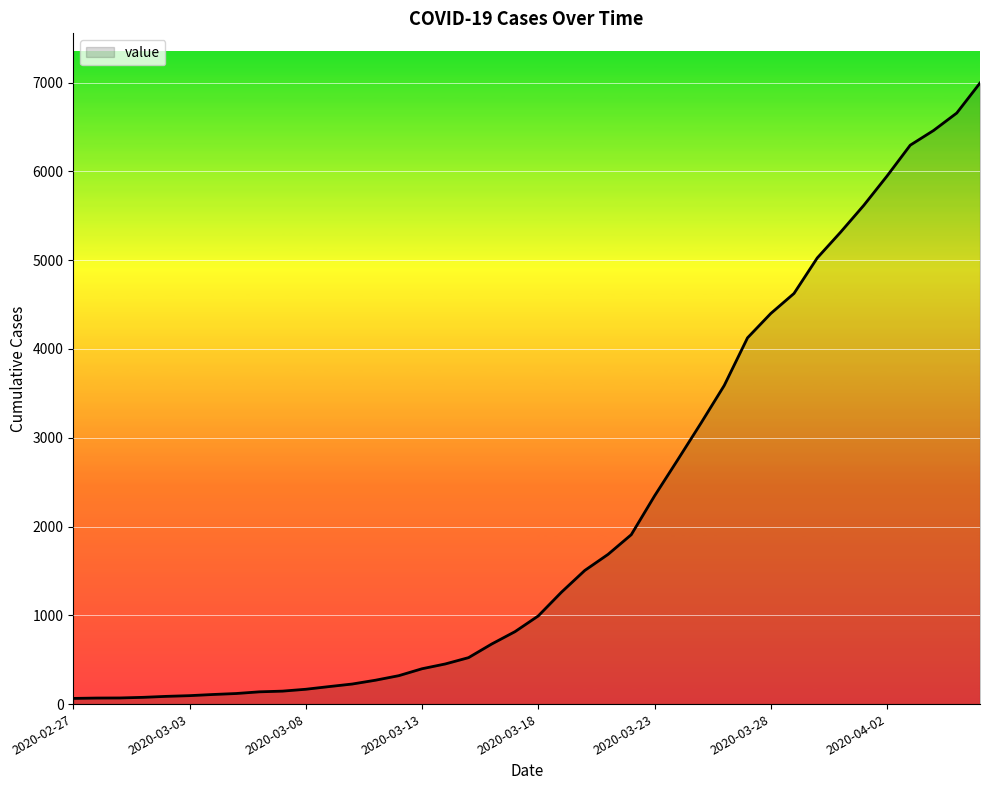

How many series are shown in this chart?

1